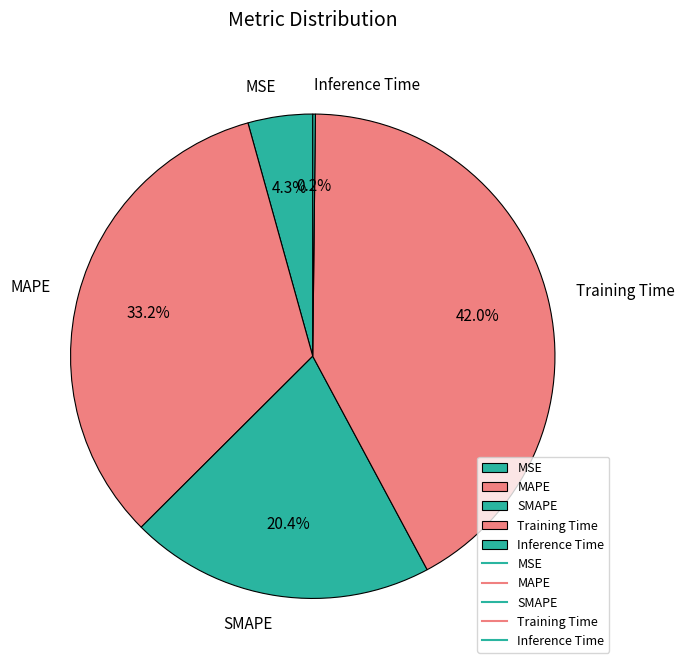

Which slice is the largest?

Training Time